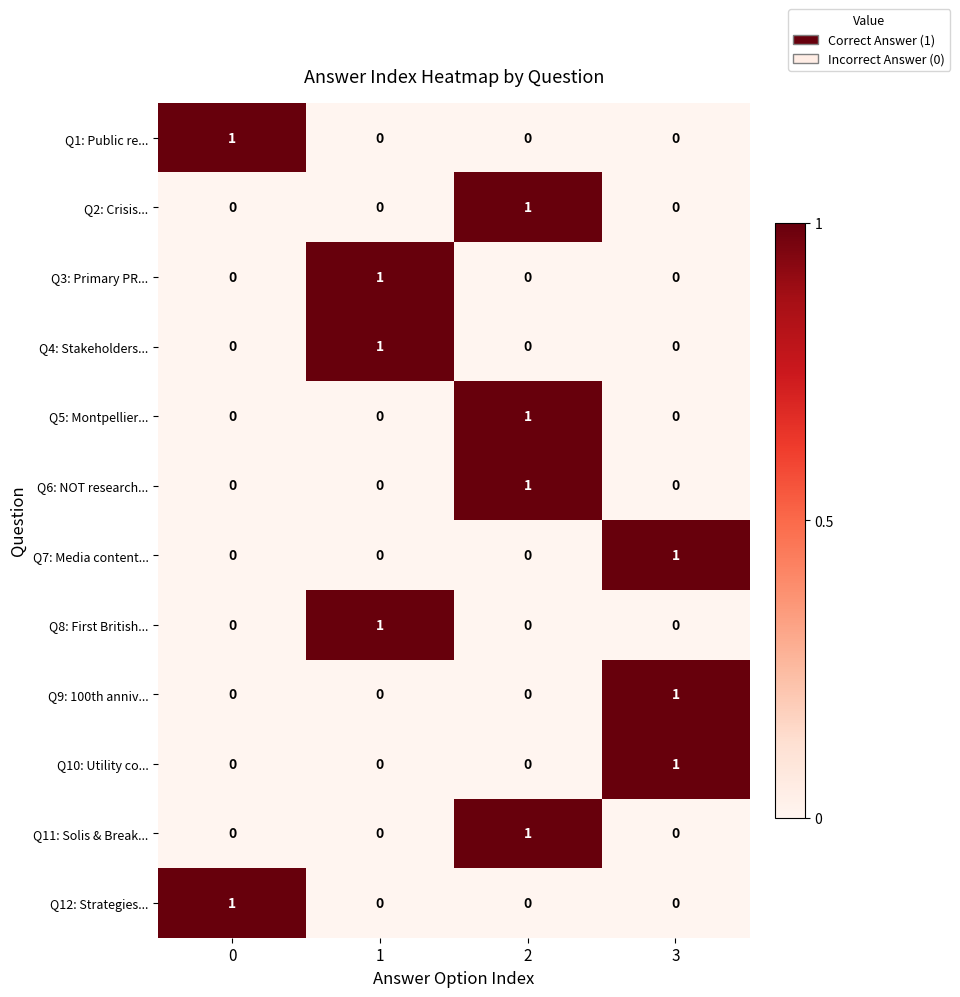

How many Q1: Public re... values are between 0 and 1?

4